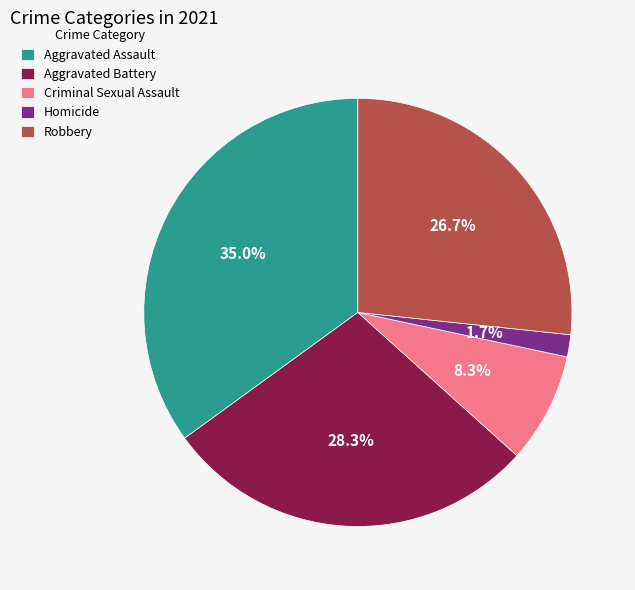

To the nearest percent, what is the difference between the Criminal Sexual Assault and Robbery slice percentages?

18%